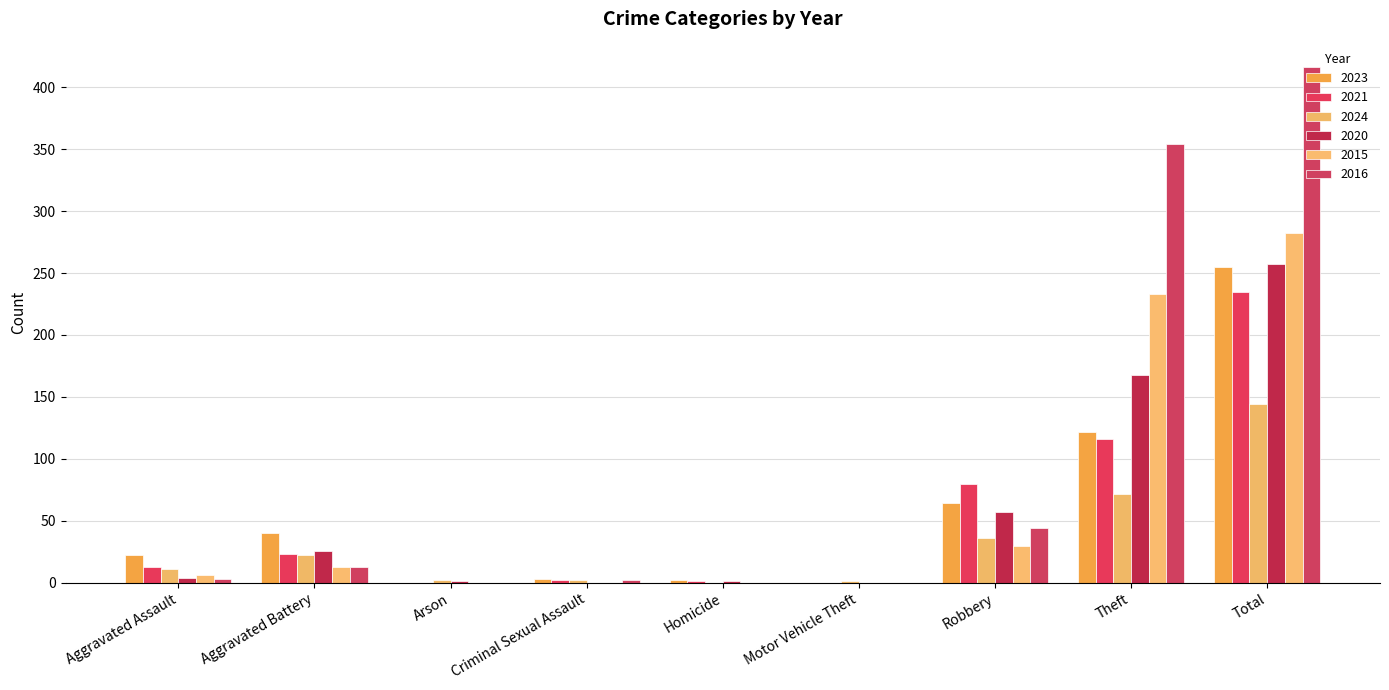

What is the difference between the maximum and minimum values in the 2021 series?

235